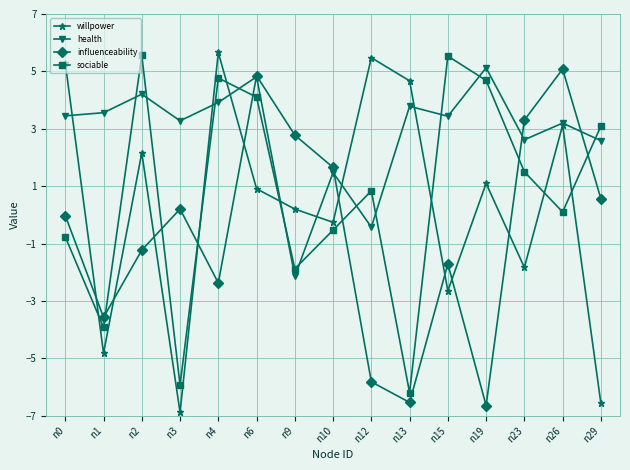

At which label does health reach its minimum?

n9